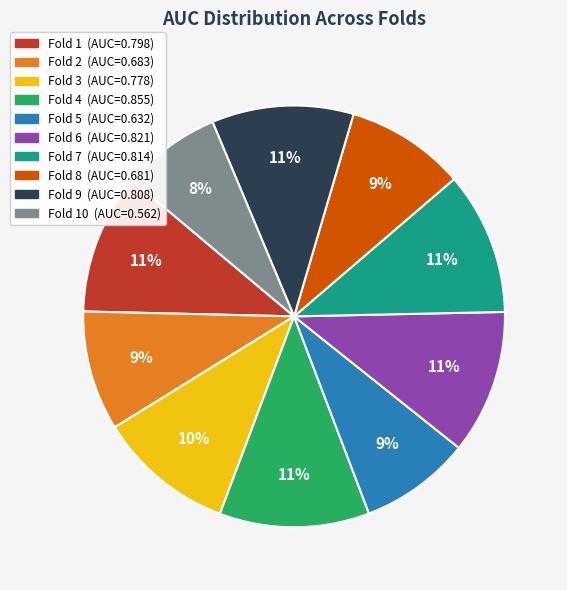

To the nearest percent, what is the average slice percentage?

10%